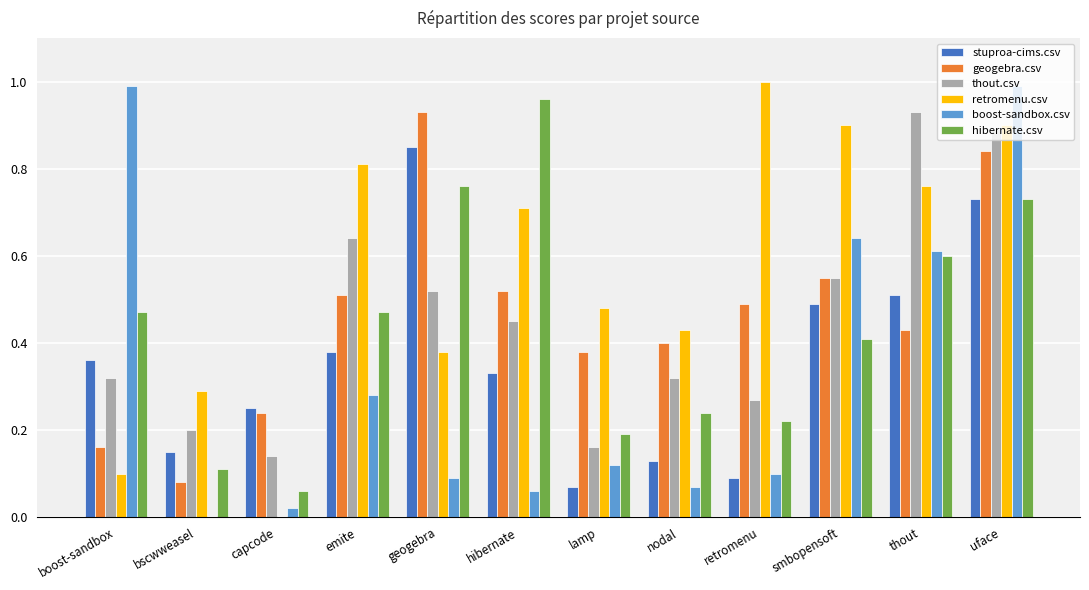

Is the value of stuproa-cims.csv at hibernate greater than the value of geogebra.csv at capcode?

Yes